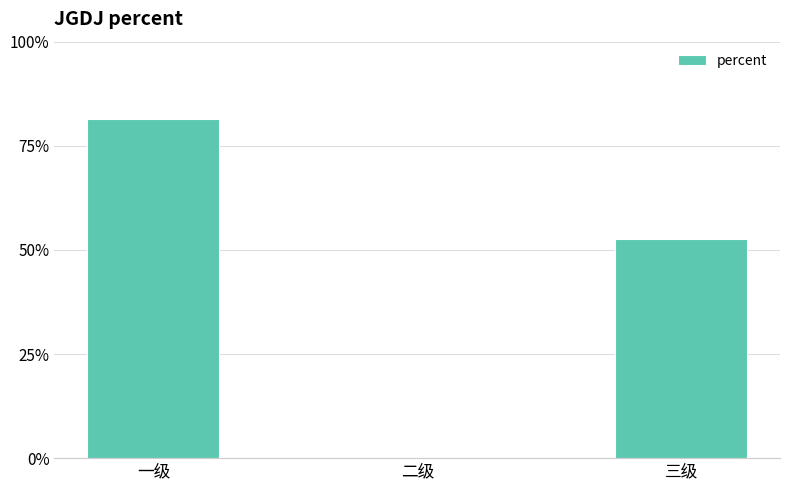

What value does the data have at 一级?

0.8